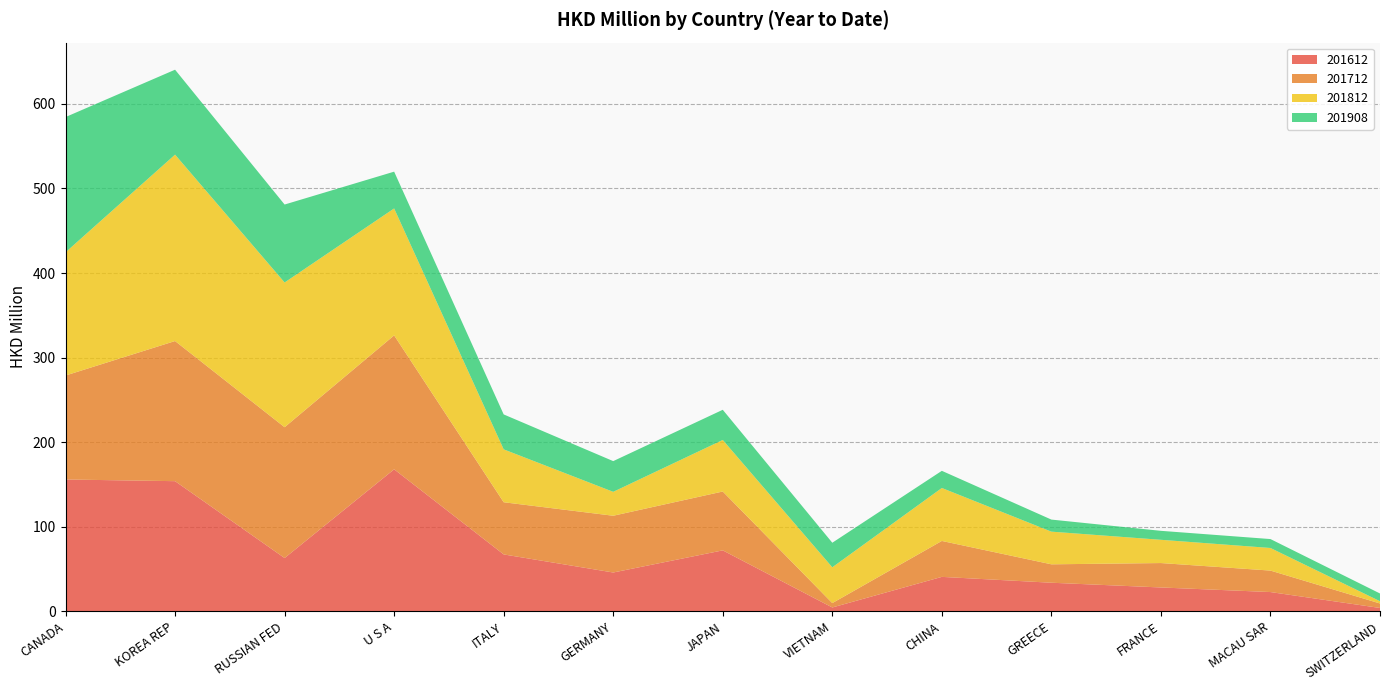

Reading left to right, what are all the values shown in this chart?

201612: CANADA=155.9	KOREA REP=153.9	RUSSIAN FED=63.0	U S A=167.9	ITALY=67.3	GERMANY=45.9	JAPAN=72.1	VIETNAM=4.5	CHINA=40.7	GREECE=33.8	FRANCE=28.2	MACAU SAR=22.8	SWITZERLAND=3.9
201712: CANADA=122.9	KOREA REP=165.7	RUSSIAN FED=154.7	U S A=158.4	ITALY=61.7	GERMANY=67.1	JAPAN=69.6	VIETNAM=5.2	CHINA=42.5	GREECE=21.8	FRANCE=28.9	MACAU SAR=25.4	SWITZERLAND=5.3
201812: CANADA=145.7	KOREA REP=220.4	RUSSIAN FED=171.1	U S A=150.1	ITALY=62.5	GERMANY=28.3	JAPAN=61.0	VIETNAM=42.3	CHINA=62.6	GREECE=38.6	FRANCE=27.5	MACAU SAR=26.7	SWITZERLAND=2.7
201908: CANADA=159.9	KOREA REP=100.4	RUSSIAN FED=92.2	U S A=43.5	ITALY=41.3	GERMANY=36.3	JAPAN=35.7	VIETNAM=29.0	CHINA=20.3	GREECE=14.3	FRANCE=10.6	MACAU SAR=10.5	SWITZERLAND=9.1